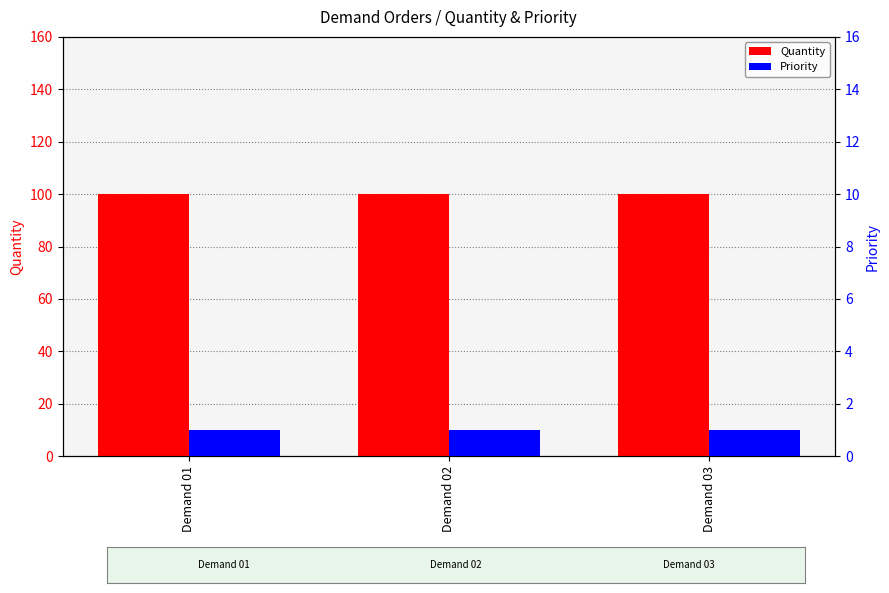

What is the approximate value of Priority at Demand 02?

1